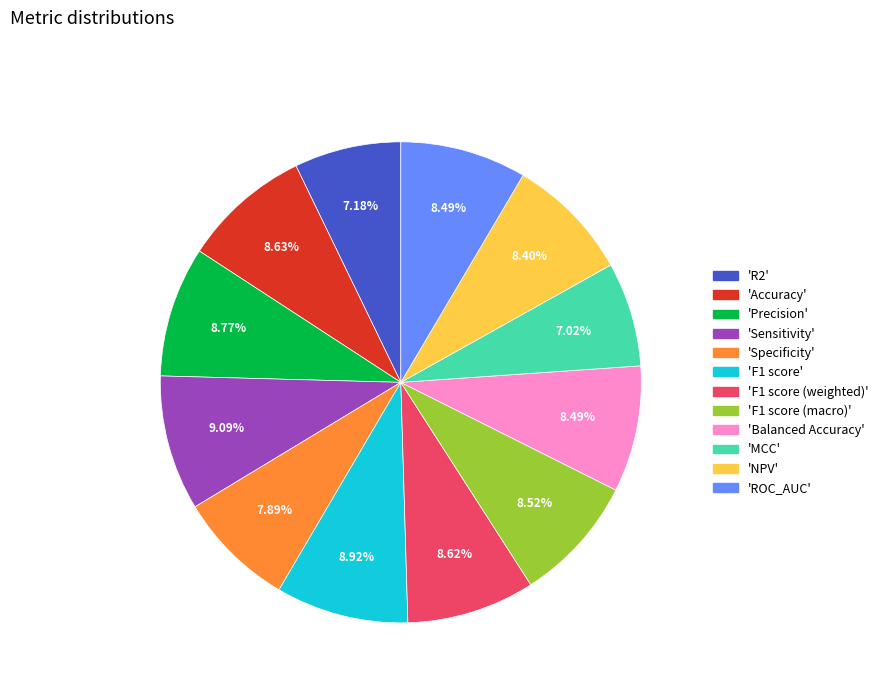

Is there any slice that represents more than half of the pie?

No